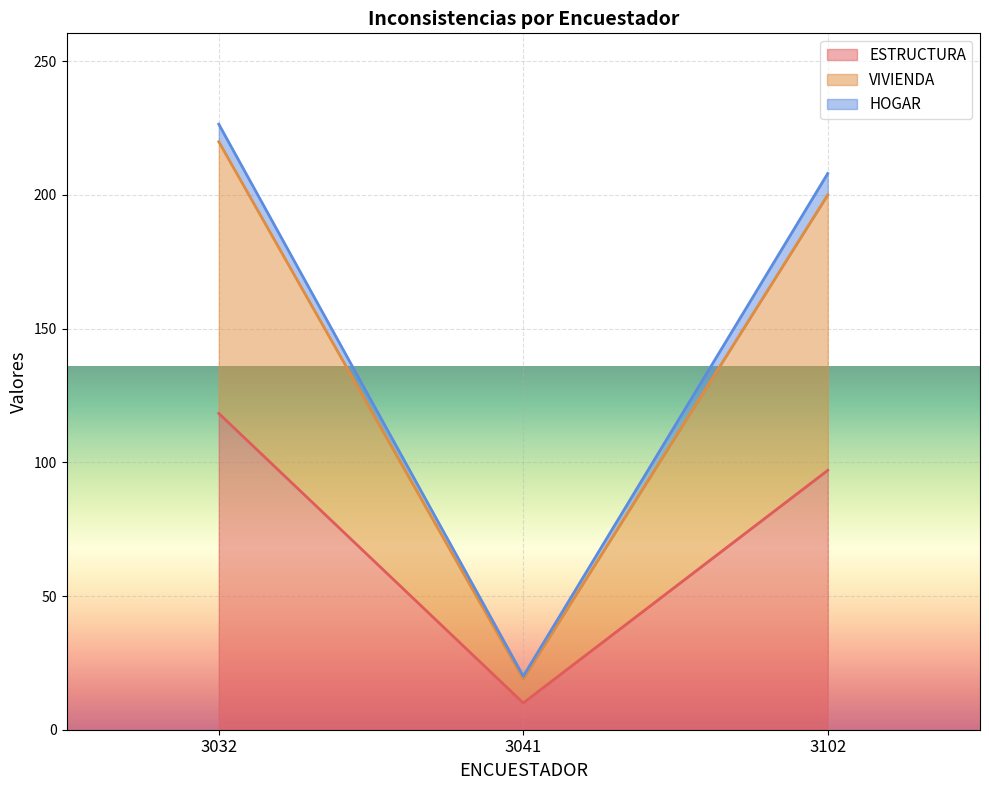

Is it true that VIVIENDA equals 240 at 3032?

False